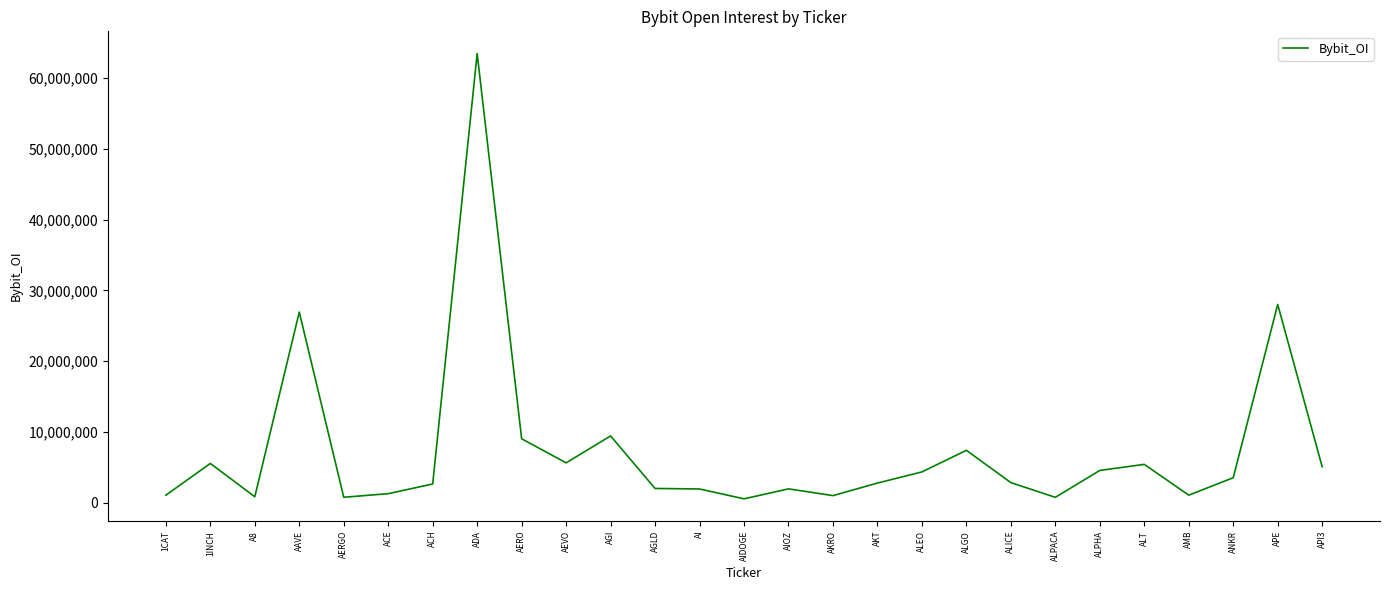

How many distinct data groups are displayed?

1